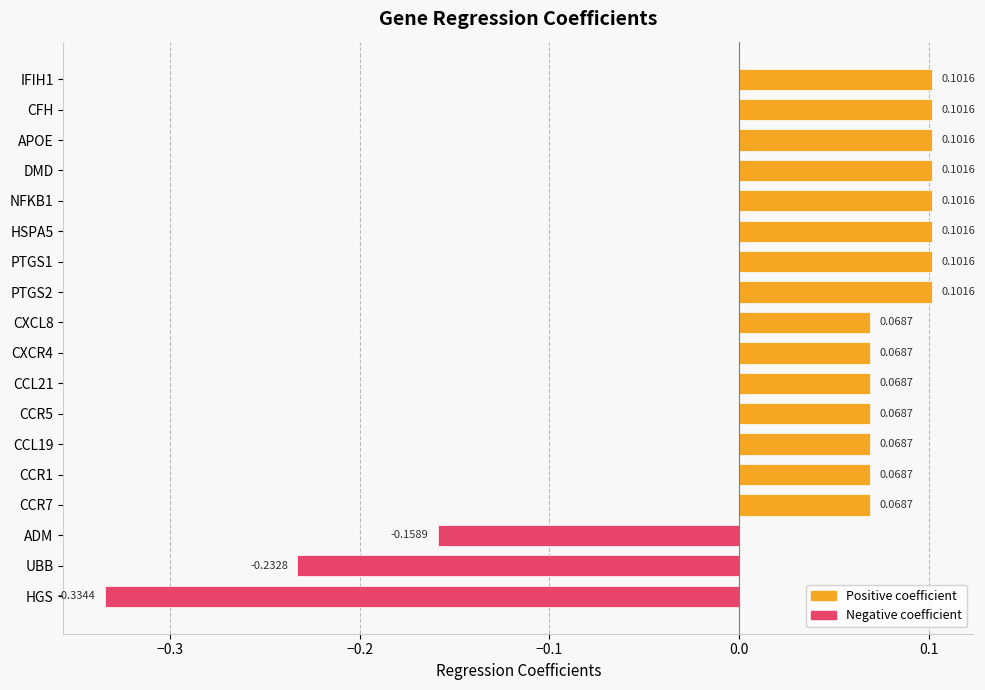

How many data points are less than 0?

3